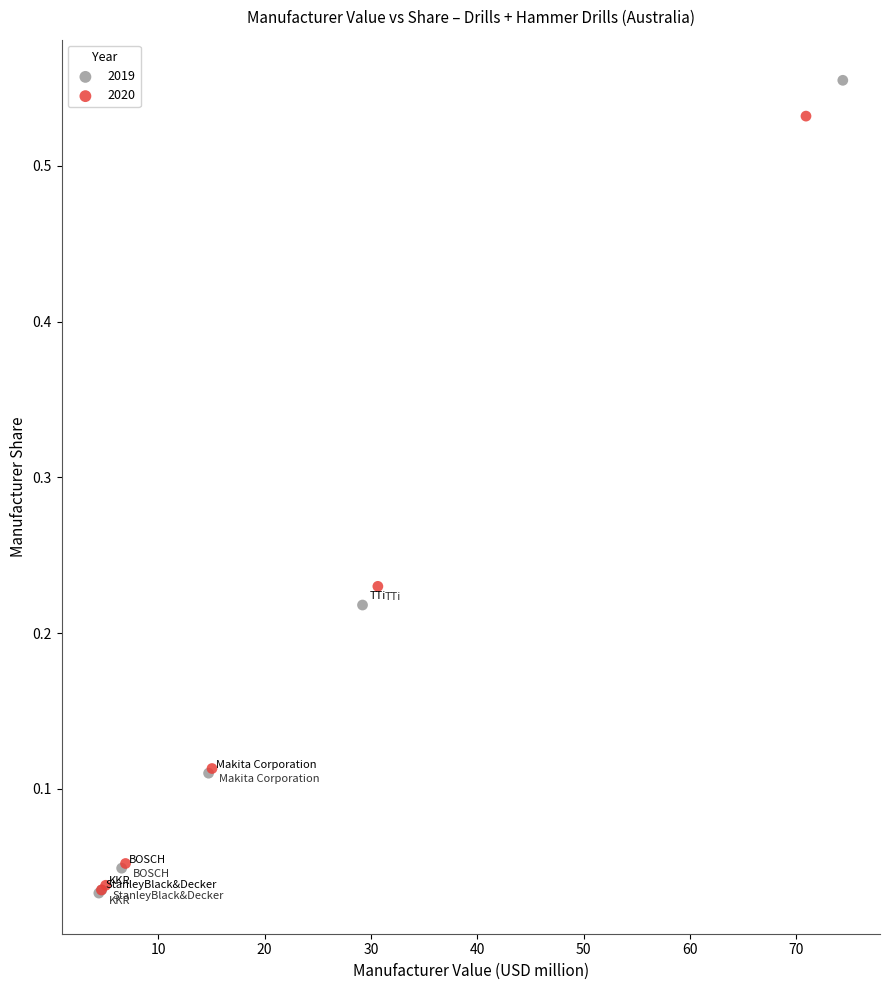

Which series reaches the maximum Y coordinate?

2019